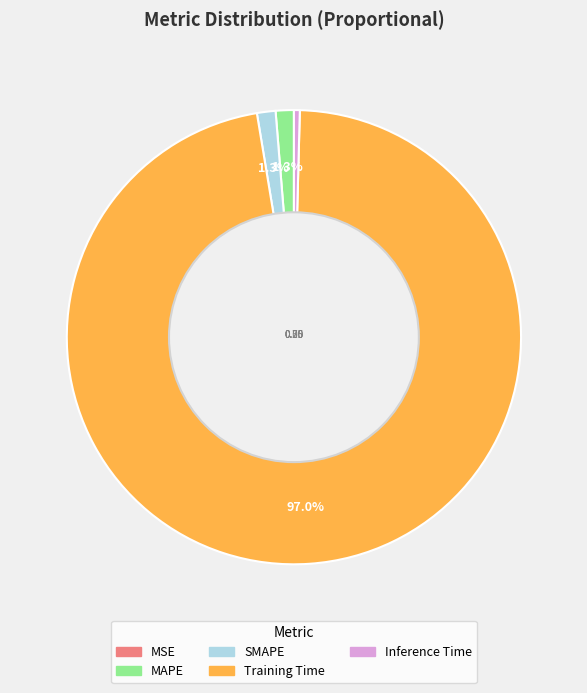

To the nearest percent, what percentage of the pie is SMAPE?

1%